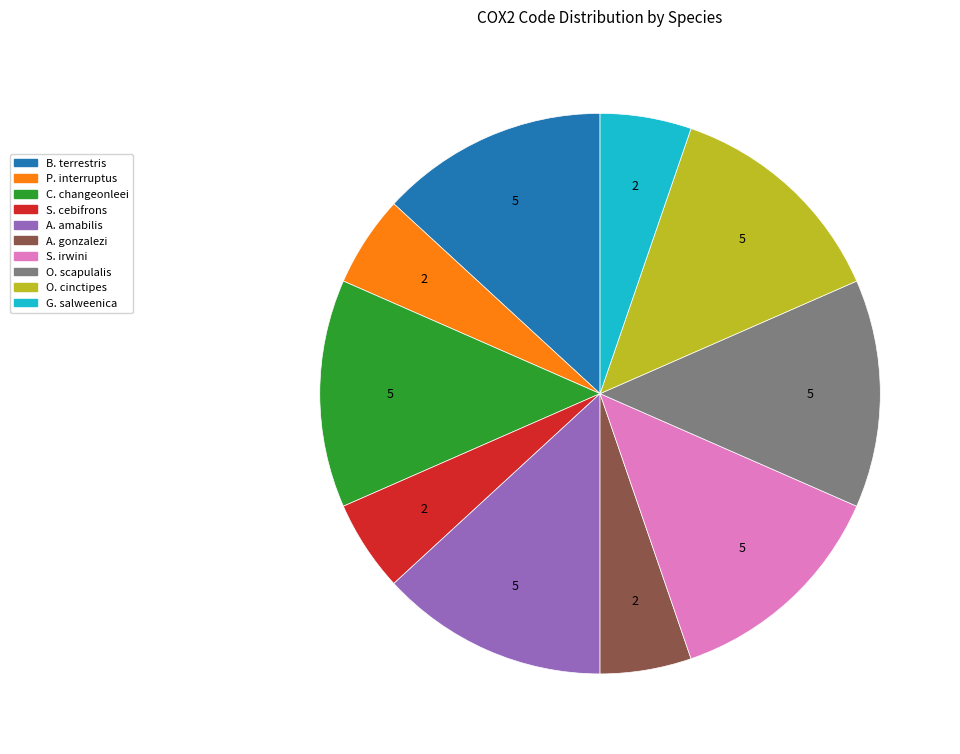

Does any single category account for the majority?

No